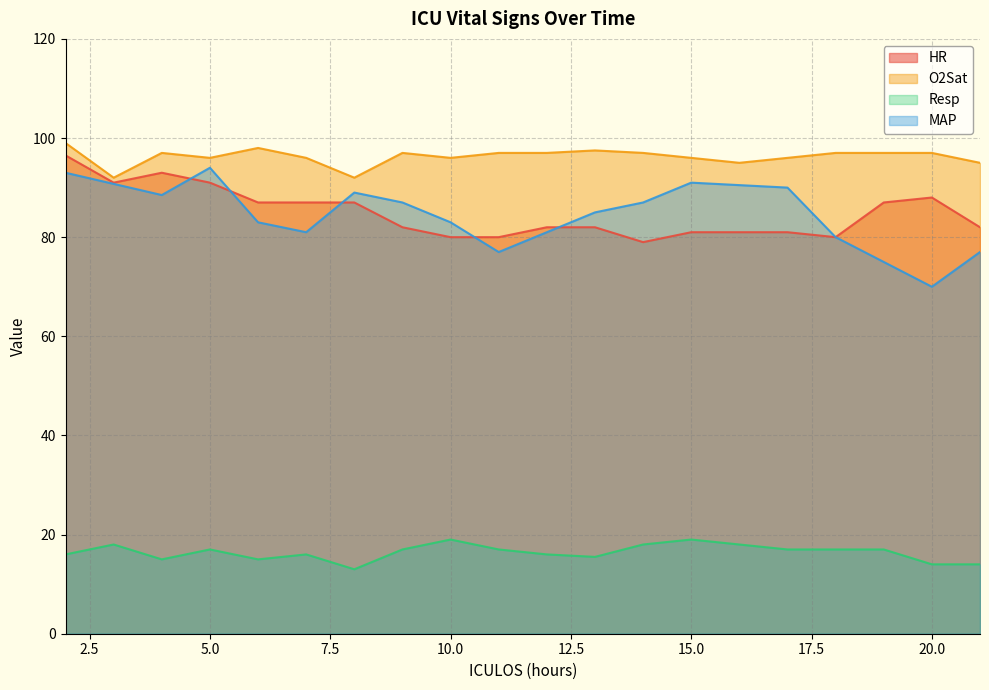

How many lines are shown in the chart?

4